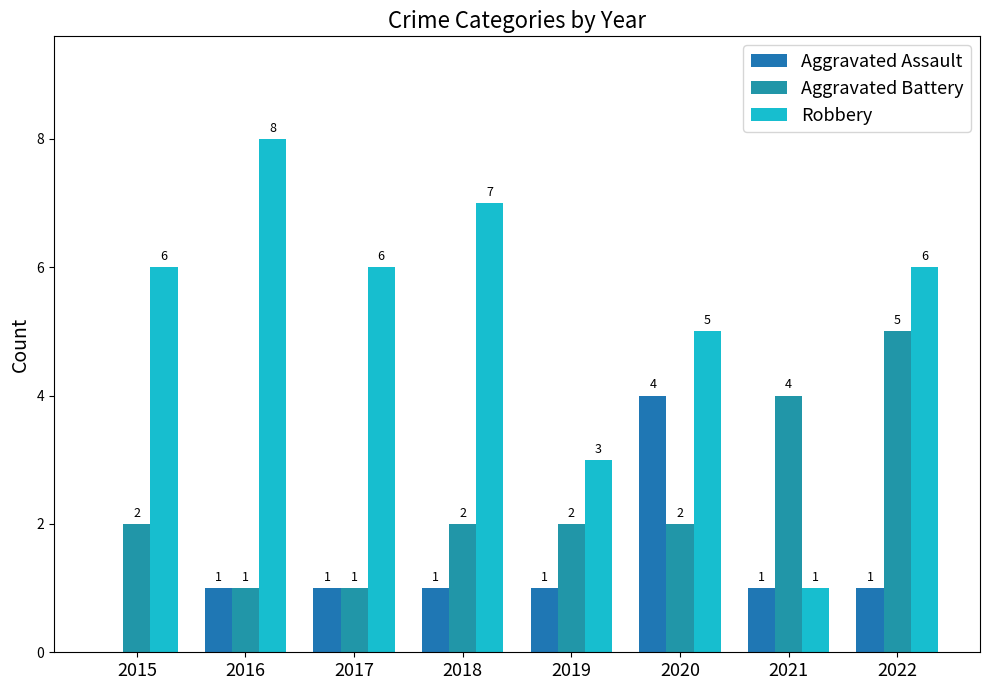

What is the difference between the maximum and minimum values in the Robbery series?

7